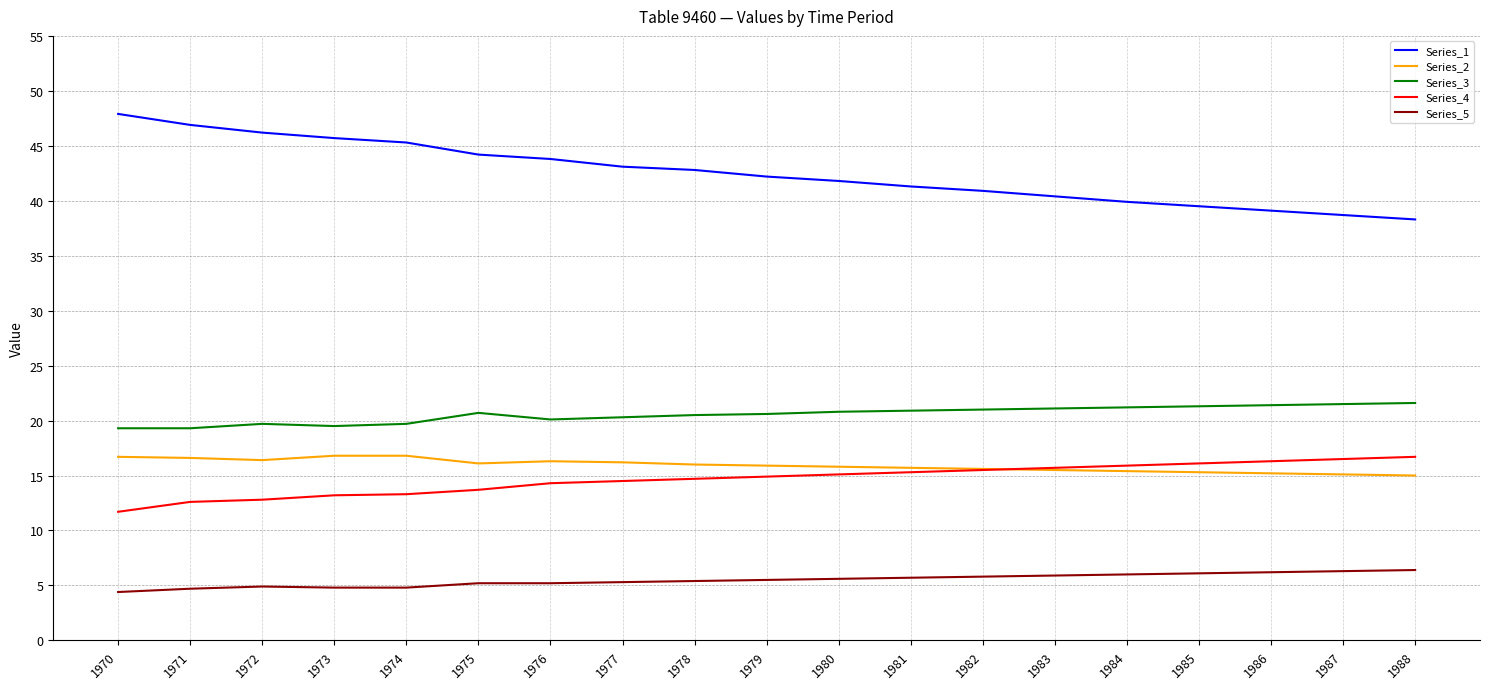

Which series has the largest total across all categories?

Series_1